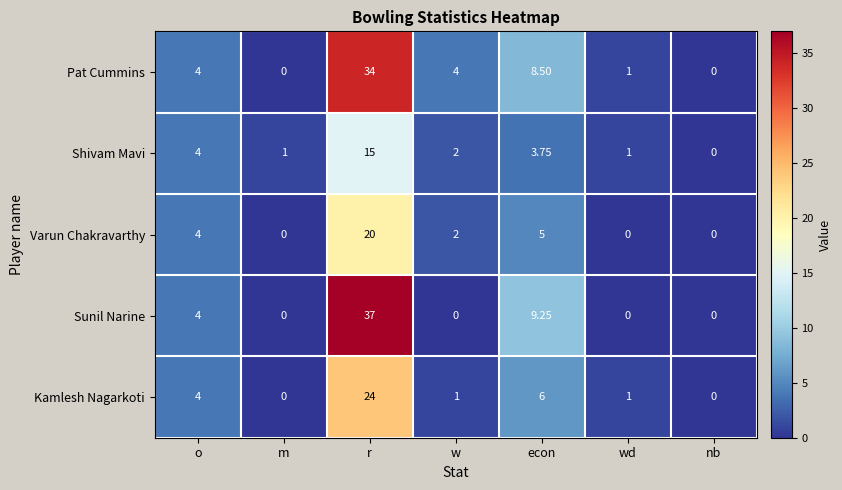

Which category has the highest value in the Kamlesh Nagarkoti series?

r